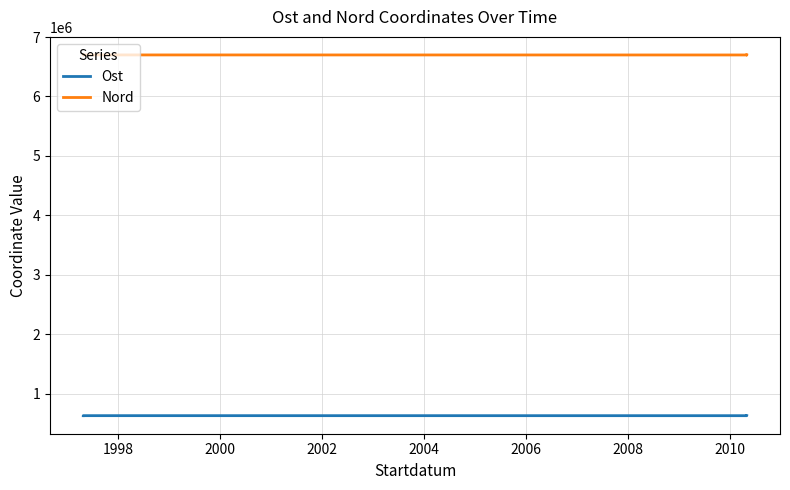

True or false: Ost and Nord cross at least once.

False